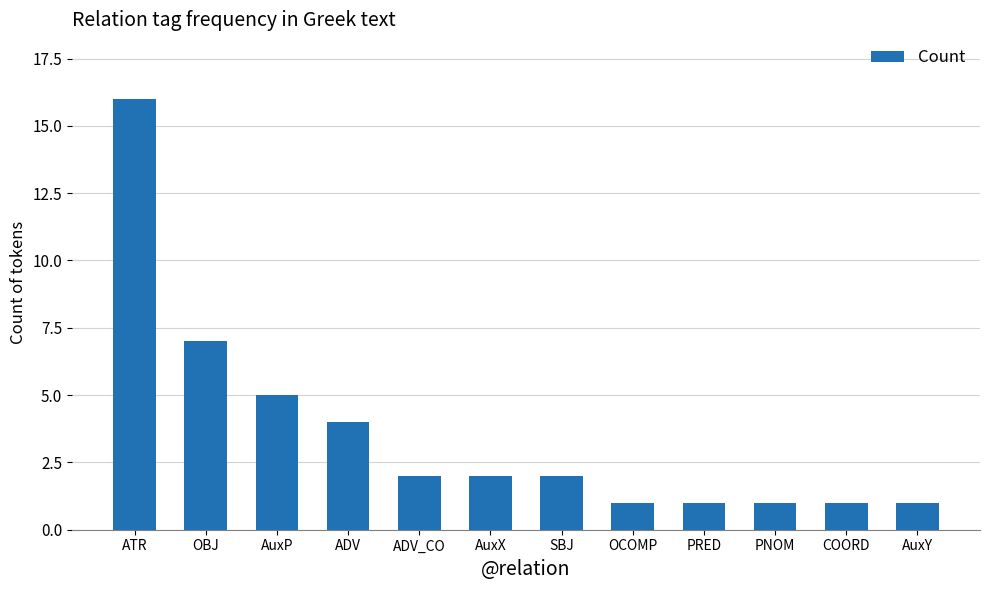

Is it true that the value at OBJ is 9?

False